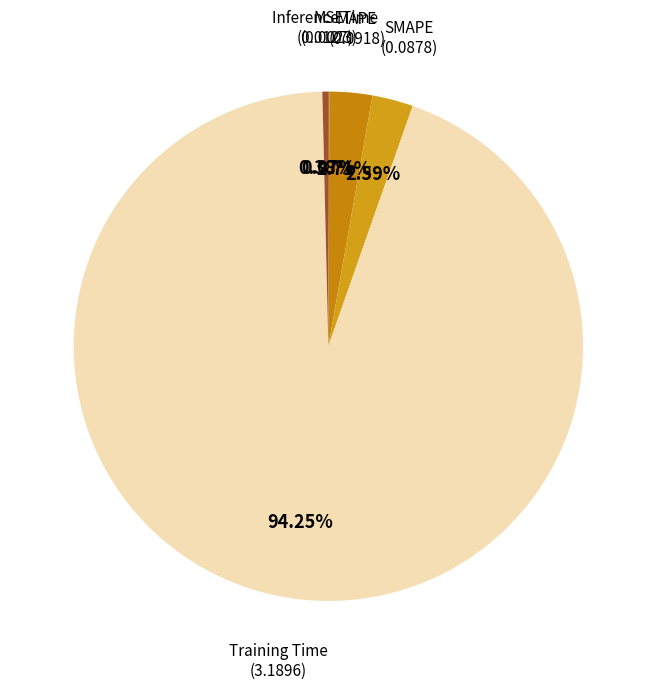

Which category has the smallest portion of the pie?

MSE